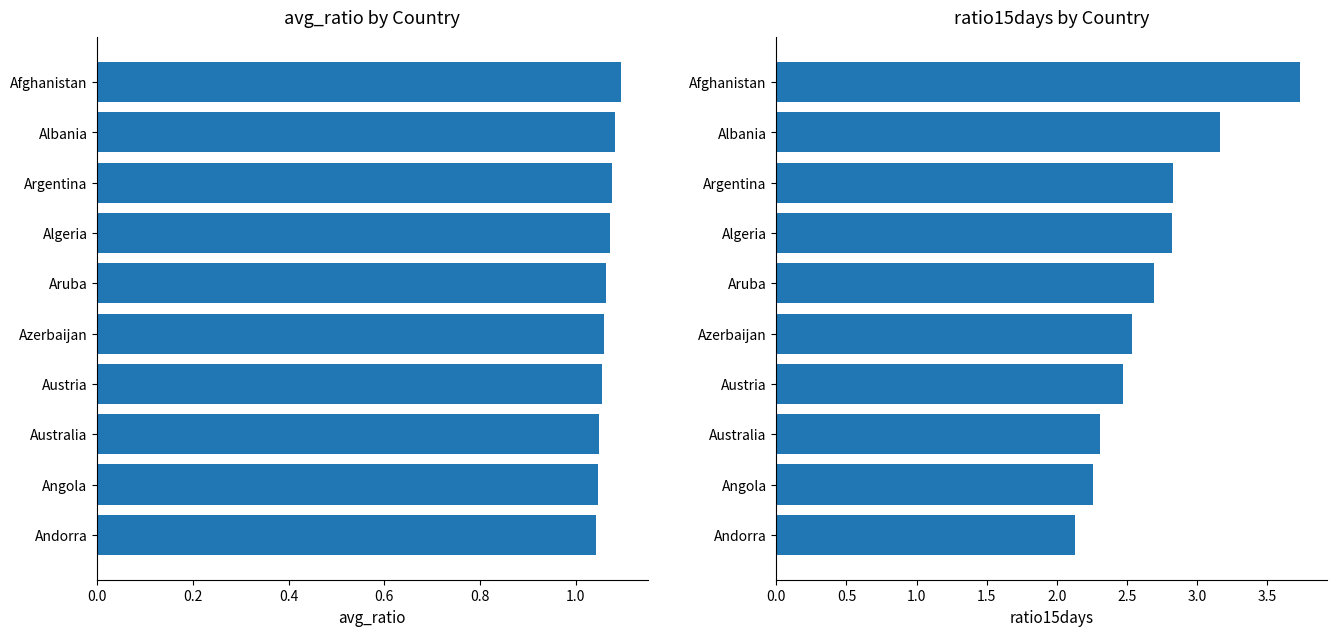

What is the minimum value for ratio15days?

2.1